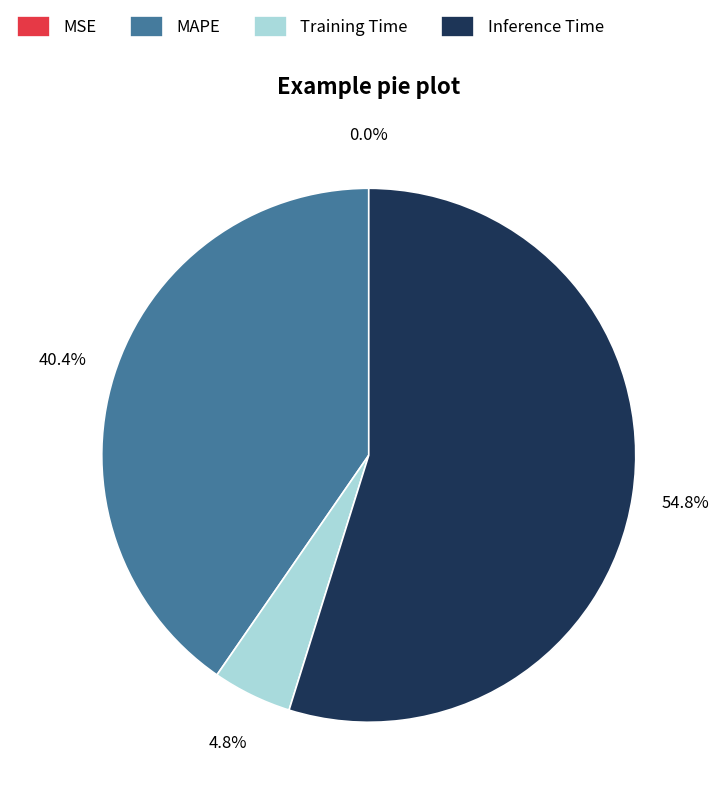

How much of the chart is everything except Inference Time?

45.2%